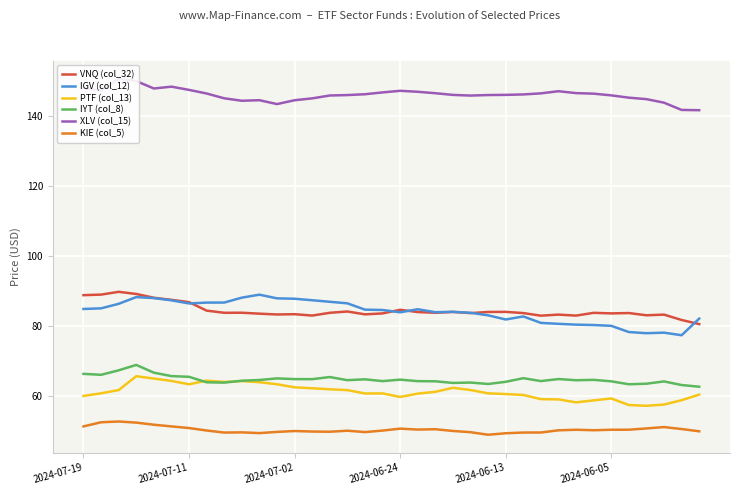

How many lines are shown in the chart?

6